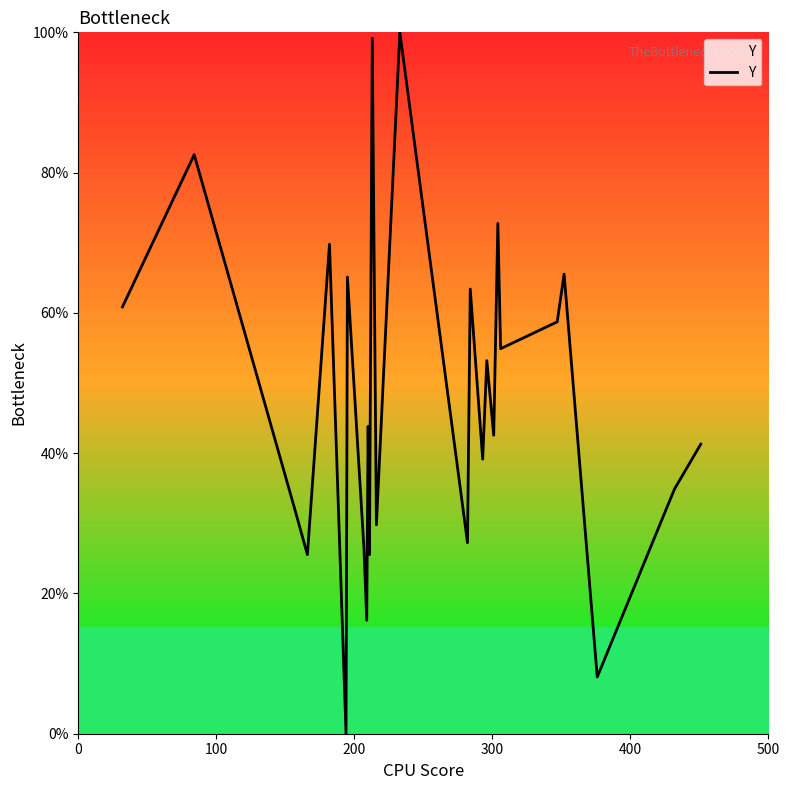

Reading left to right, extract all data points from this chart.

60.9	82.6	31.9	25.5	69.8	0.0	65.1	26.4	16.2	43.8	25.5	99.1	29.8	100.0	27.2	63.4	39.1	53.2	42.6	72.8	54.9	58.7	65.5	8.1	34.9	41.3